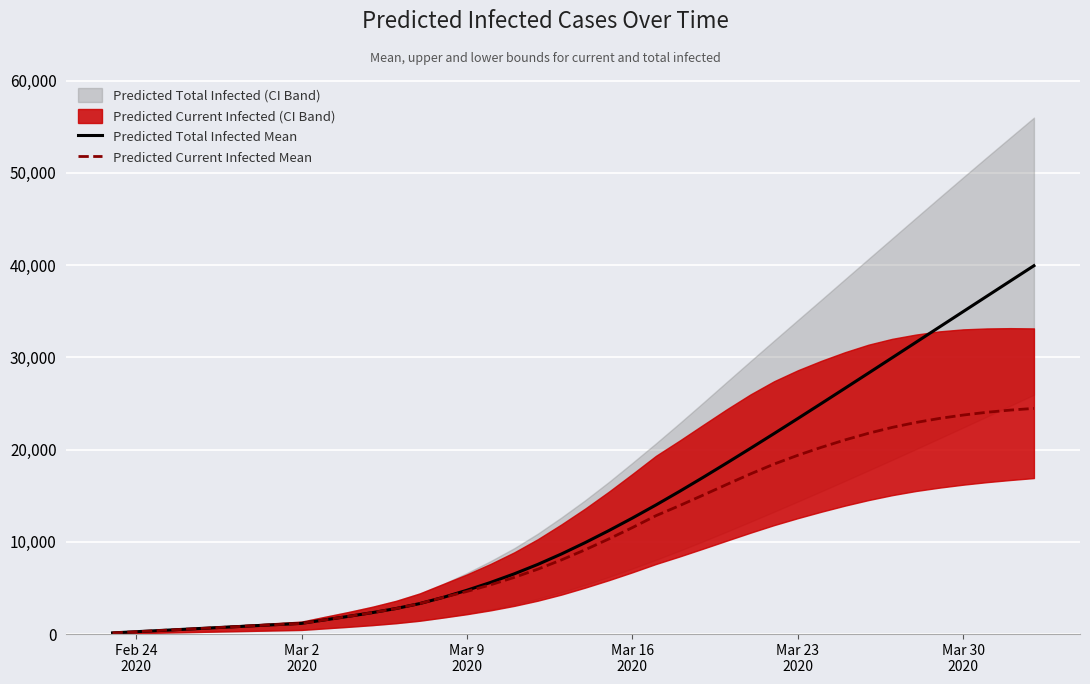

What is the greatest value displayed?

39937